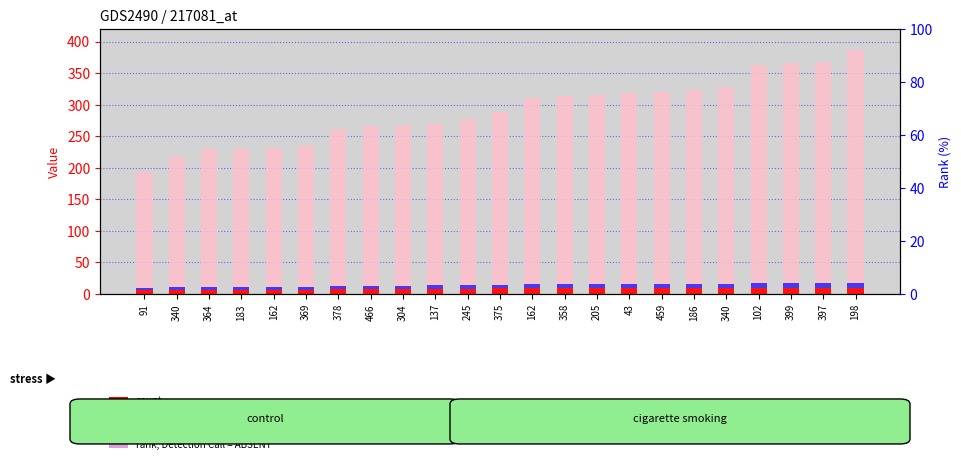

Where does the data first go above 289?

162